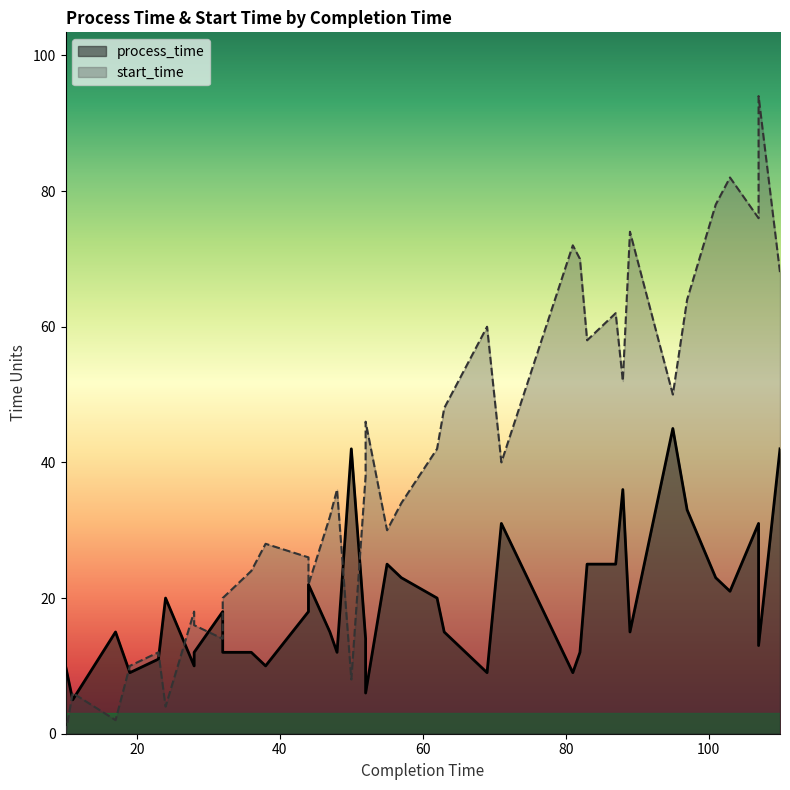

How many values in the start_time series are below 40?

20